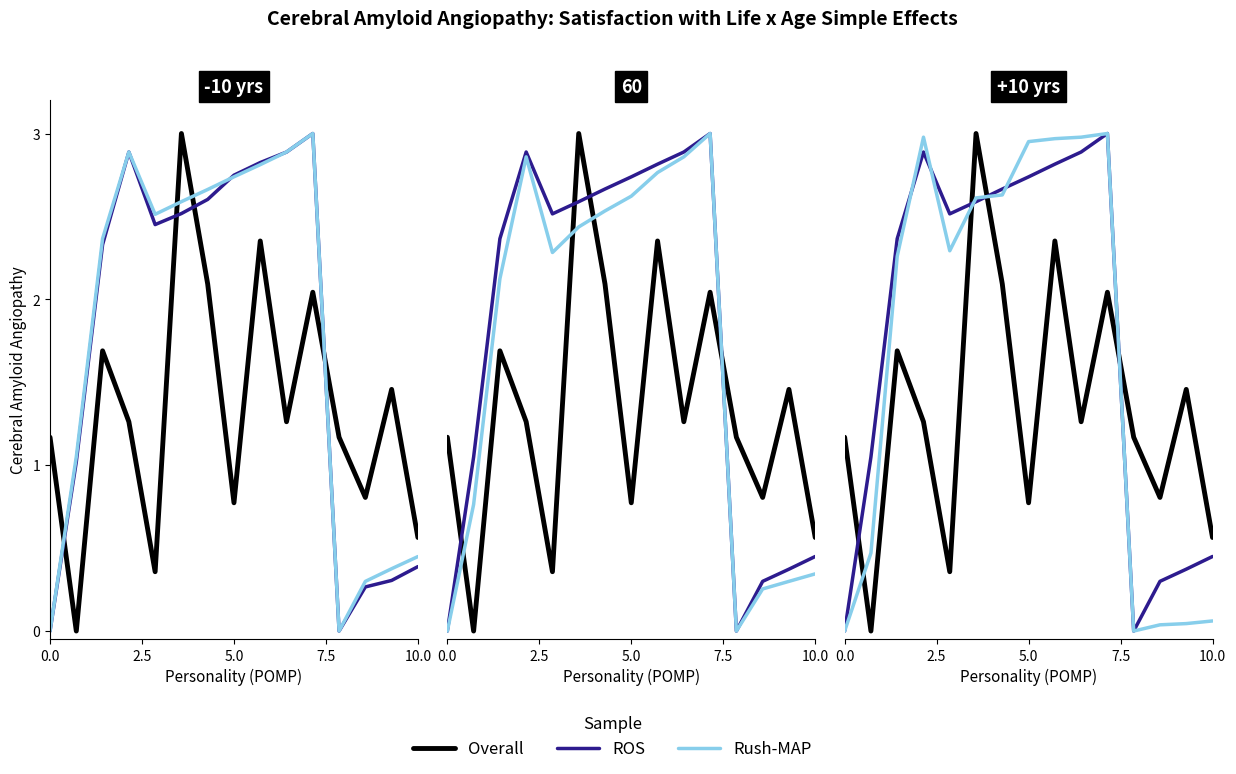

Reading right to left, extract all data points from this chart.

Overall: 0.6	1.5	0.8	1.2	2.0	1.3	2.4	0.8	2.1	3.0	0.4	1.3	1.7	0.0	1.2
ROS: 0.4	0.4	0.3	0.0	3.0	2.9	2.8	2.7	2.7	2.6	2.5	2.9	2.4	1.0	0.0
Rush-MAP: 0.1	0.0	0.0	0.0	3.0	3.0	3.0	3.0	2.6	2.6	2.3	3.0	2.3	0.5	0.0